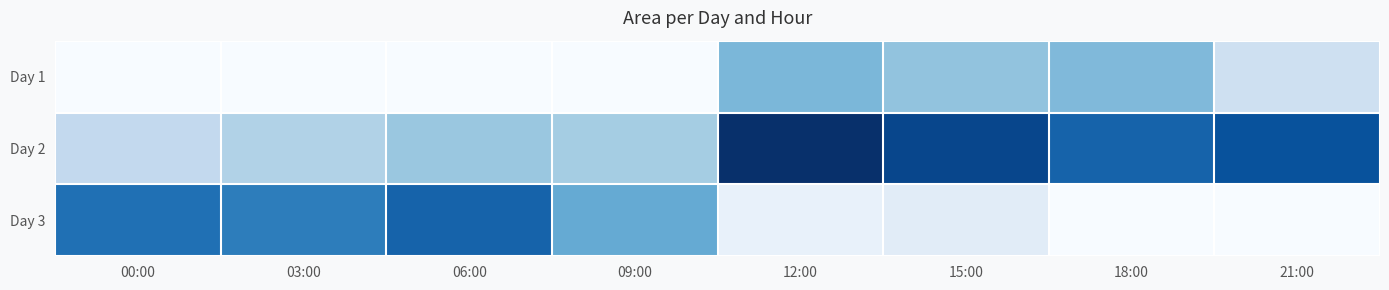

Reading left to right, transcribe all the data shown in this chart.

Day 1: 00:00=0	03:00=0	06:00=0	09:00=0	12:00=956875	15:00=847500	18:00=936250	21:00=431875
Day 2: 00:00=547500	03:00=661875	06:00=809375	09:00=740000	12:00=2093125	15:00=1906250	18:00=1682500	21:00=1816875
Day 3: 00:00=1575625	03:00=1466250	06:00=1679375	09:00=1084375	12:00=150625	15:00=229375	18:00=0	21:00=0